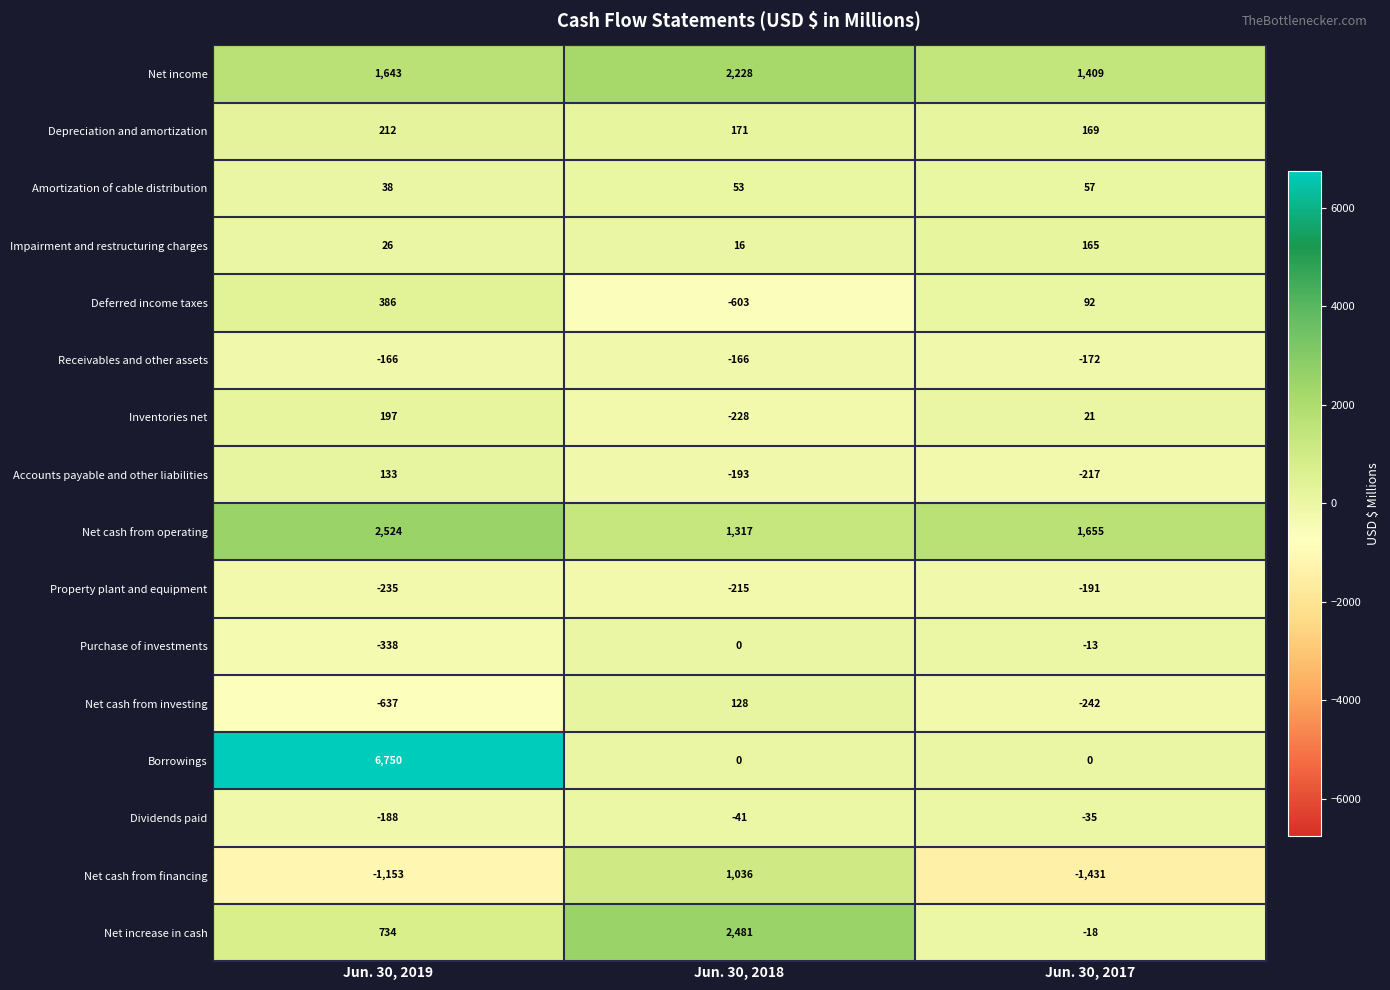

What is the total value across all series at Jun. 30, 2019?

9926